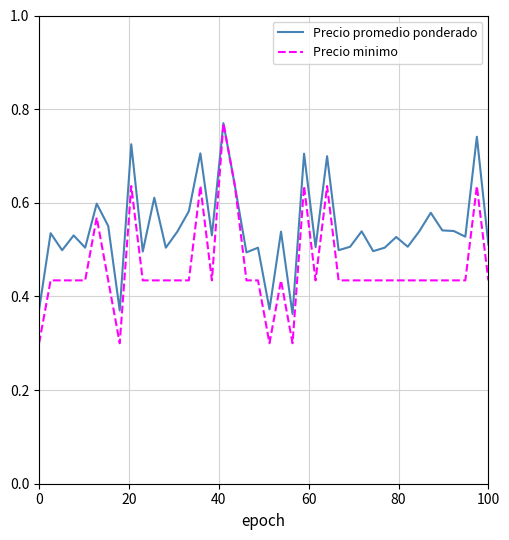

Rank the series by their average value, from highest to lowest.

Precio promedio ponderado, Precio minimo